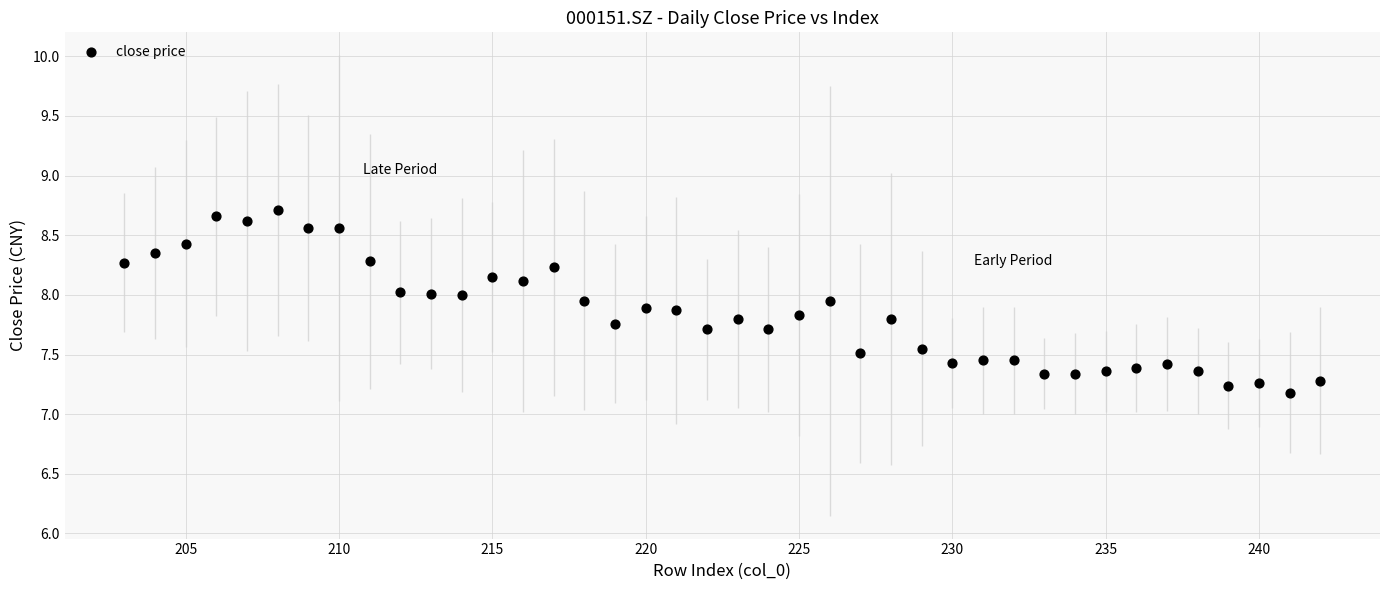

What Y value in the scatter plot is closest to 7?

7.2